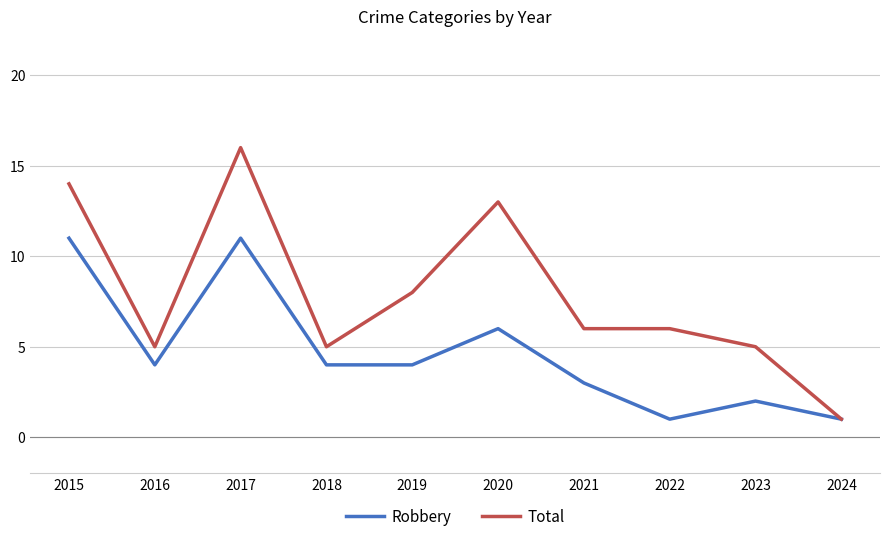

List the series in order of their peak value, highest first.

Total, Robbery